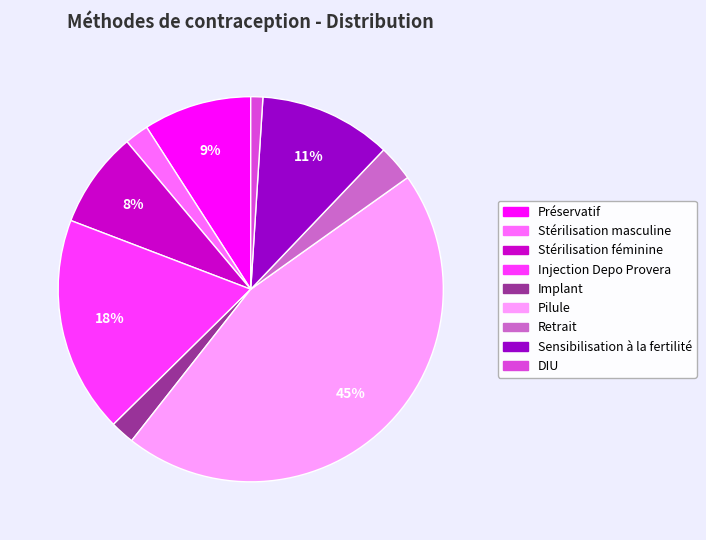

Between Préservatif and DIU, which is larger?

Préservatif